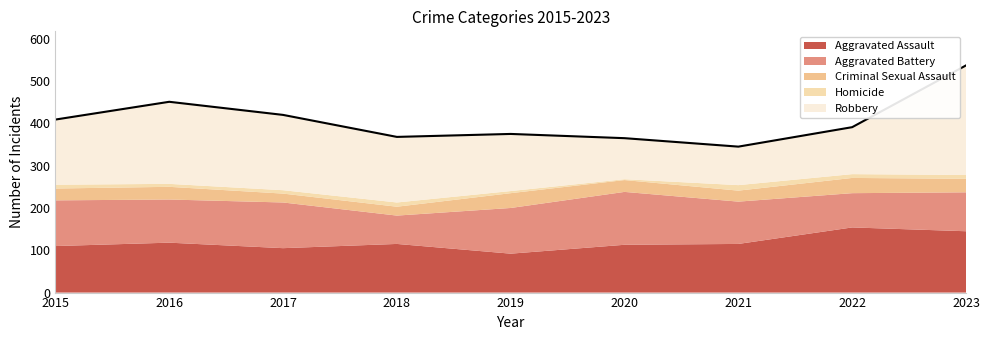

Which series has the largest total across all categories?

Robbery